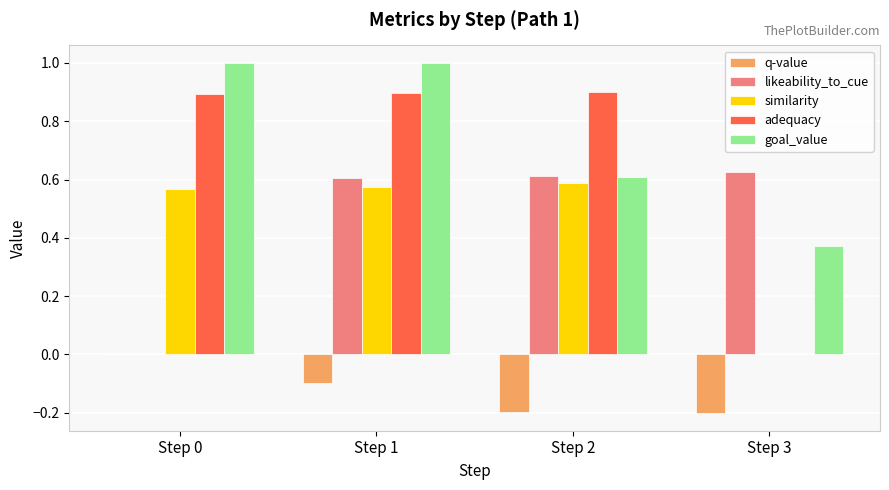

What is the greatest value displayed?

1.0